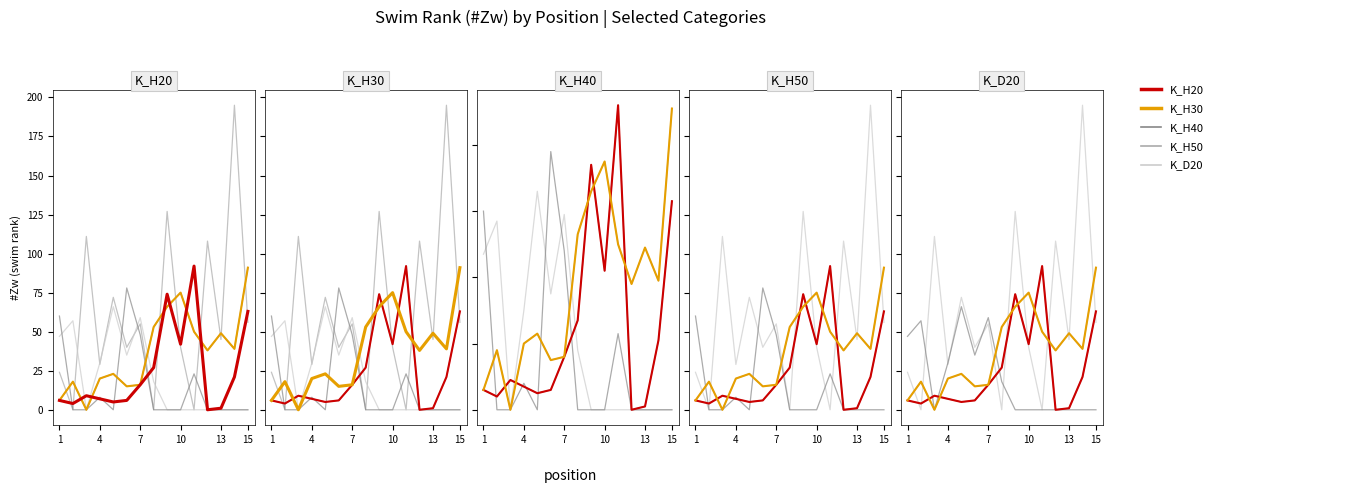

What is the difference between the second highest and minimum values in the K_H30 series?

75